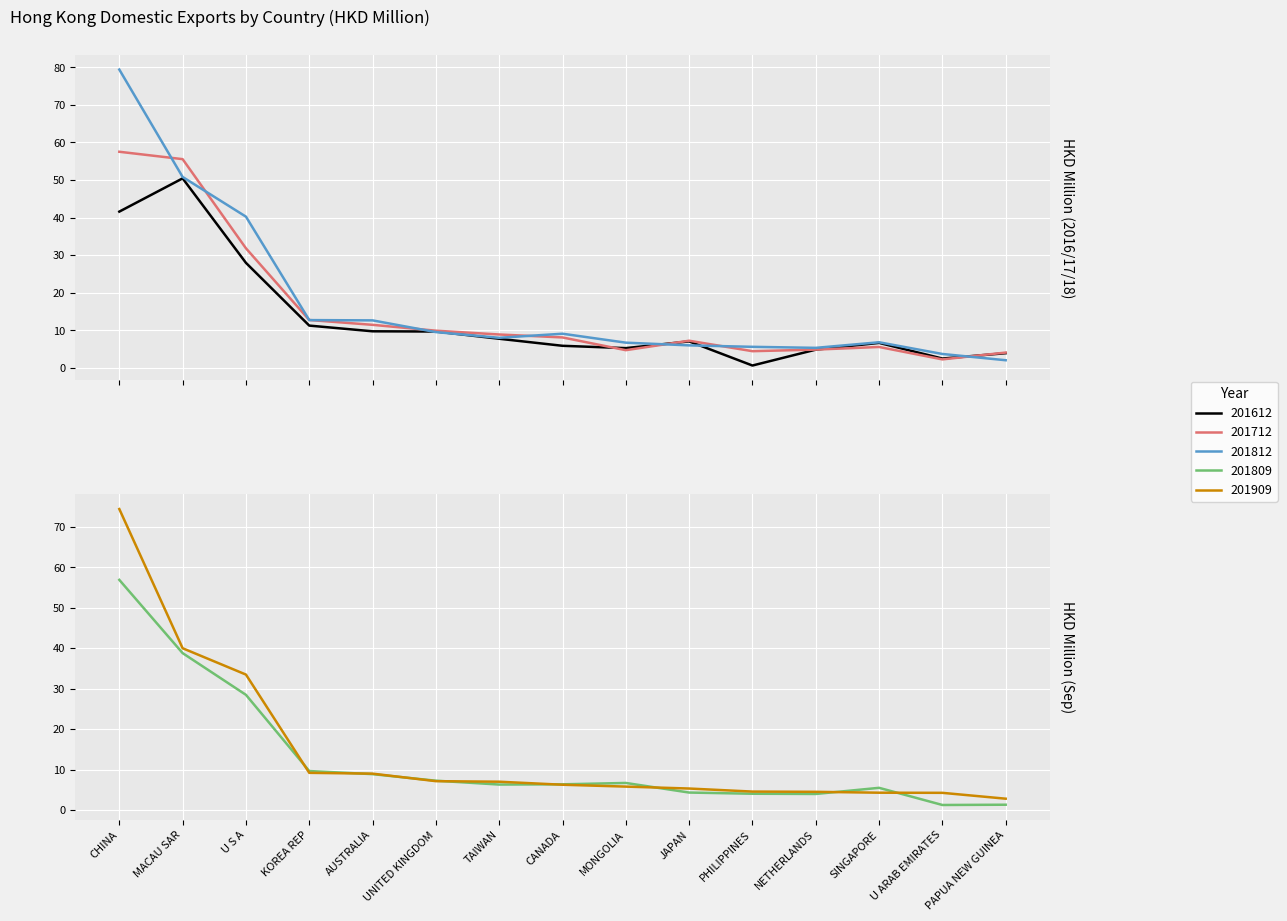

Between U ARAB EMIRATES and JAPAN, which is larger?

JAPAN